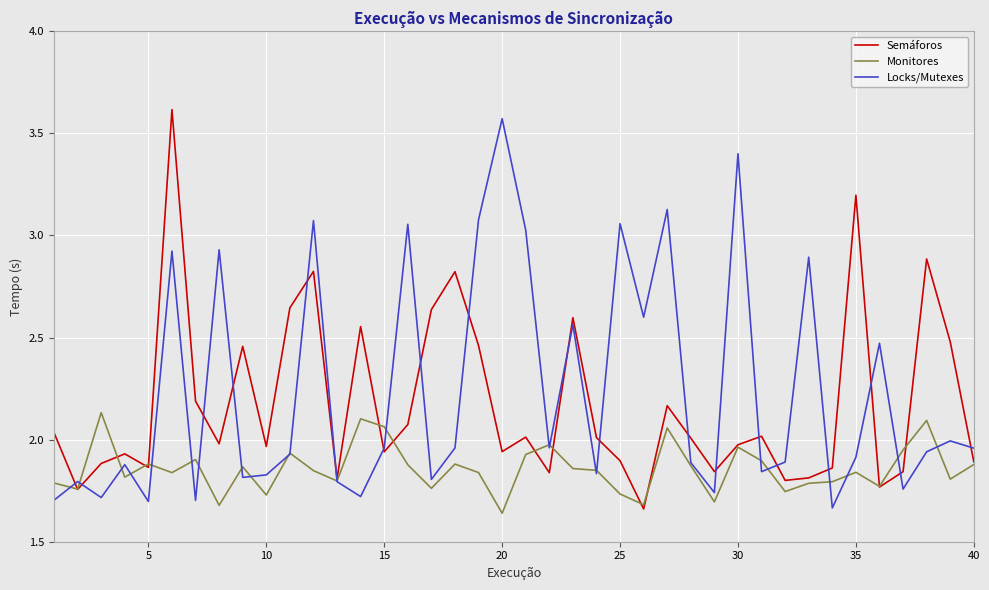

True or false: Monitores has more than 2 points higher than both neighbors.

True